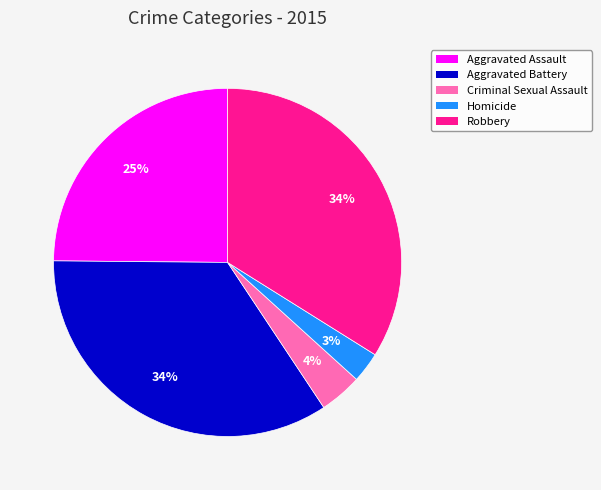

To the nearest percent, what is the difference between the Aggravated Assault and Criminal Sexual Assault slice percentages?

21%